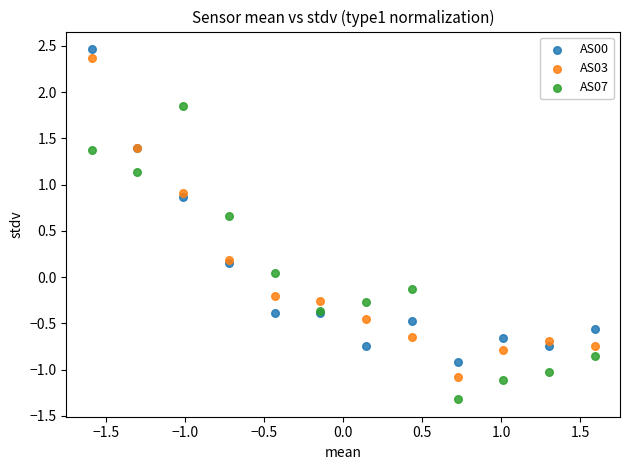

Which series reaches the minimum Y coordinate?

AS07